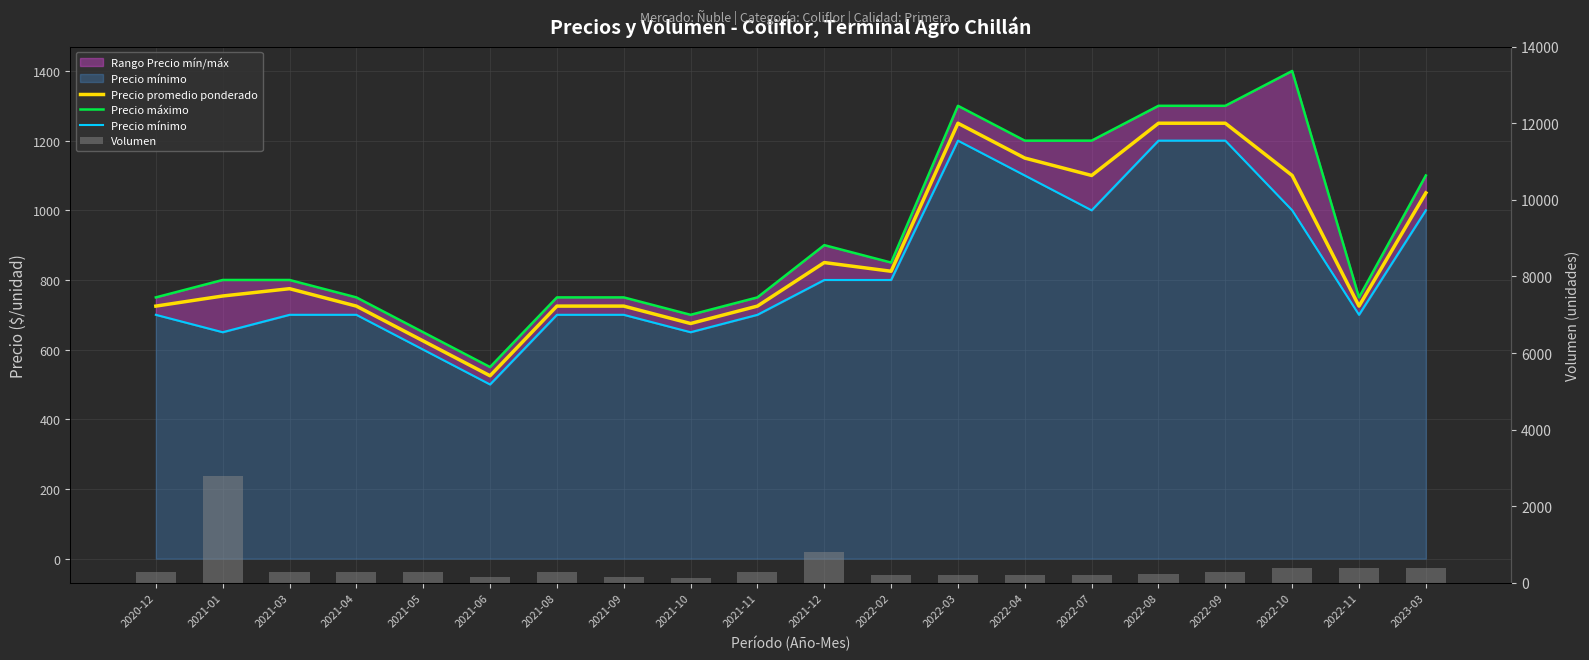

What is the spread (max minus min) of values at 2021-04?

450